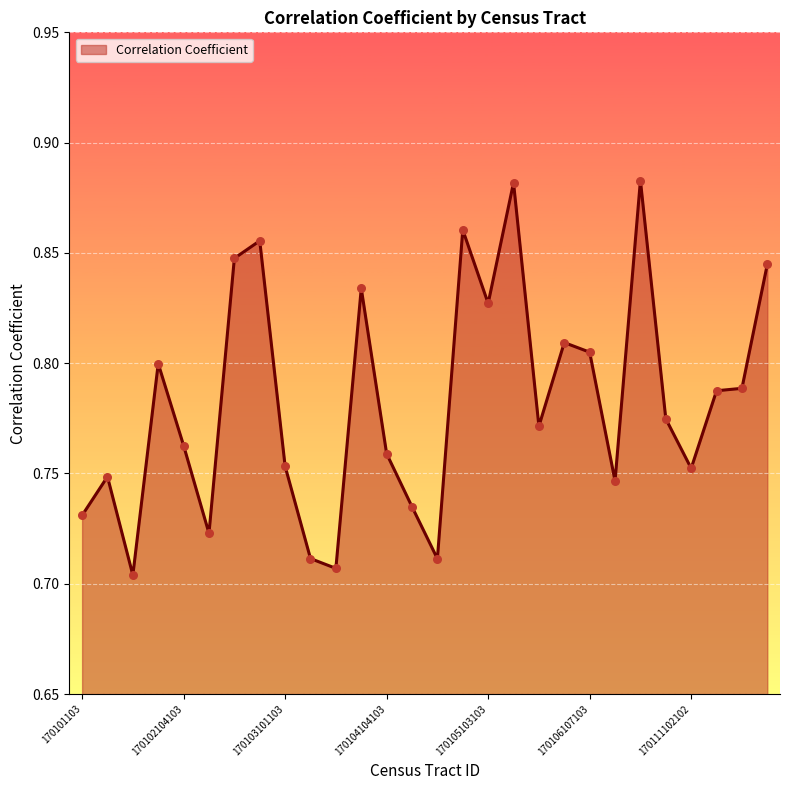

Does the chart have visible grid lines?

Yes